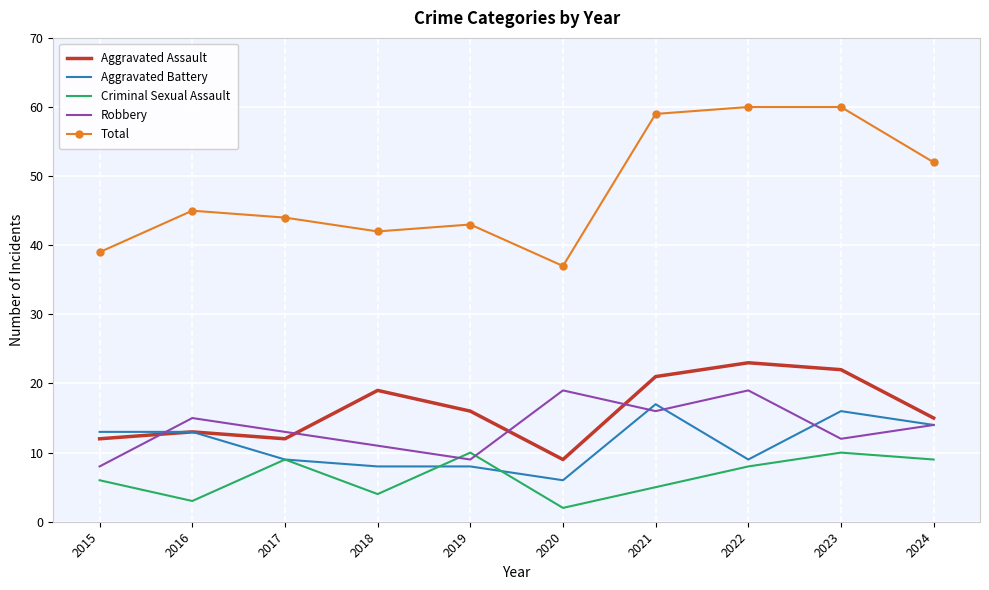

What is the difference between the maximum and minimum values in the Robbery series?

11